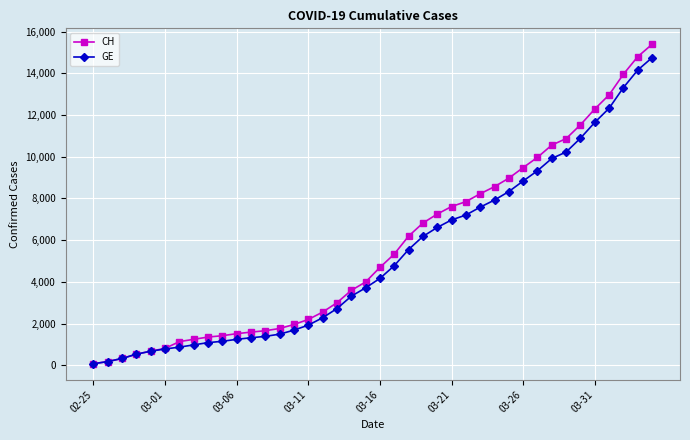

Which series has the widest spread of values?

CH